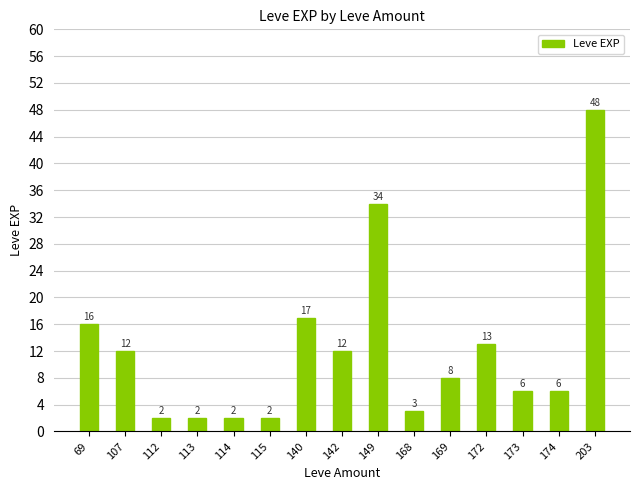

What is the sum of the values at 173 and 107?

18